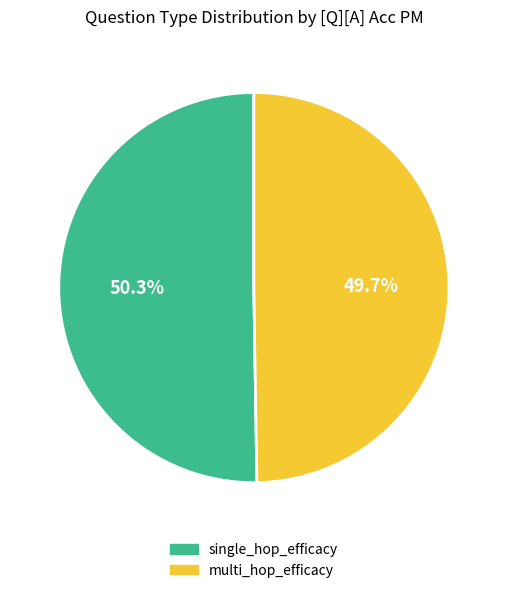

Which category has the smallest portion of the pie?

multi_hop_efficacy